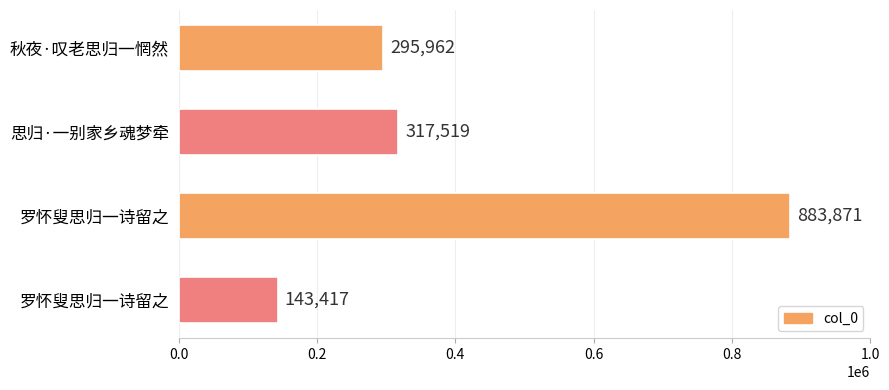

What is the average value?

410192